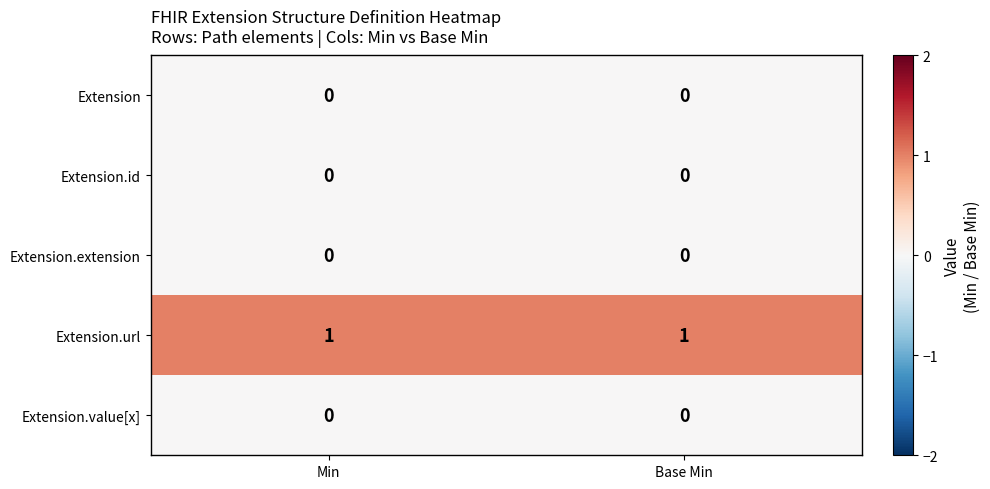

Which series has the largest total across all categories?

Extension.url